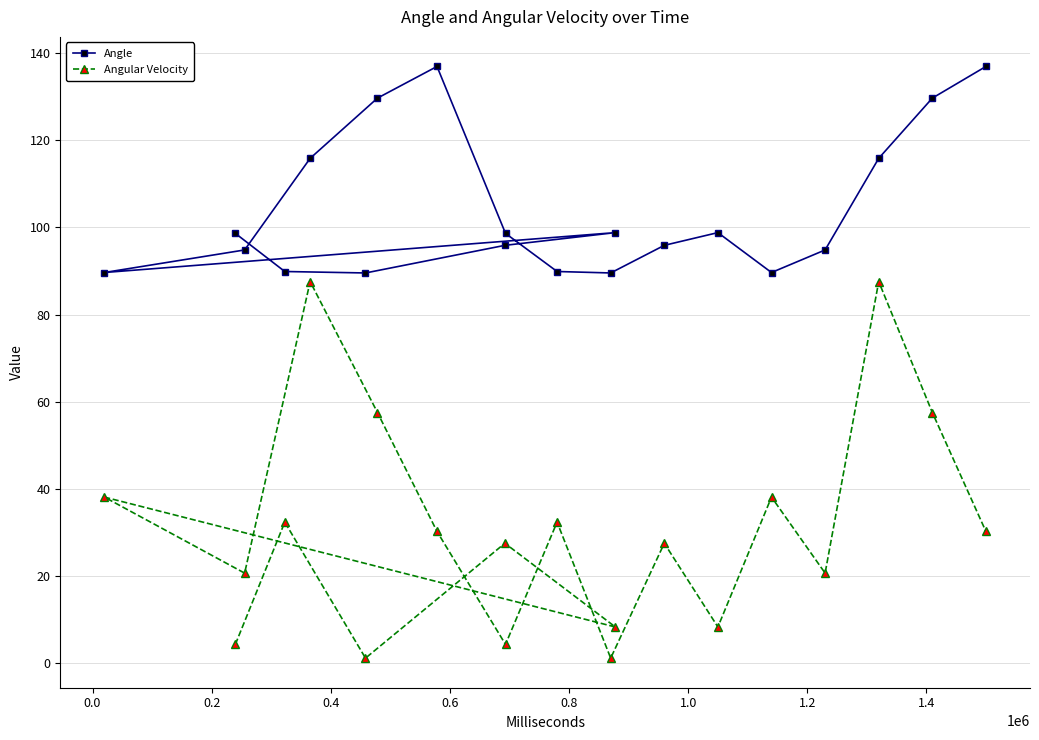

What is the highest value of the Angular Velocity series?

87.6